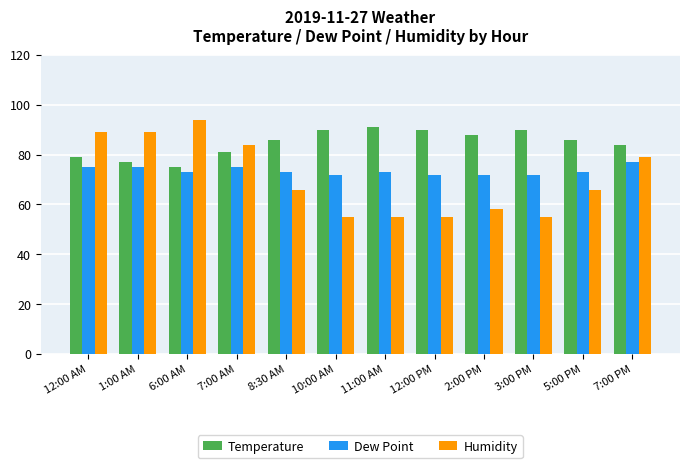

How many data points does each series have?

12